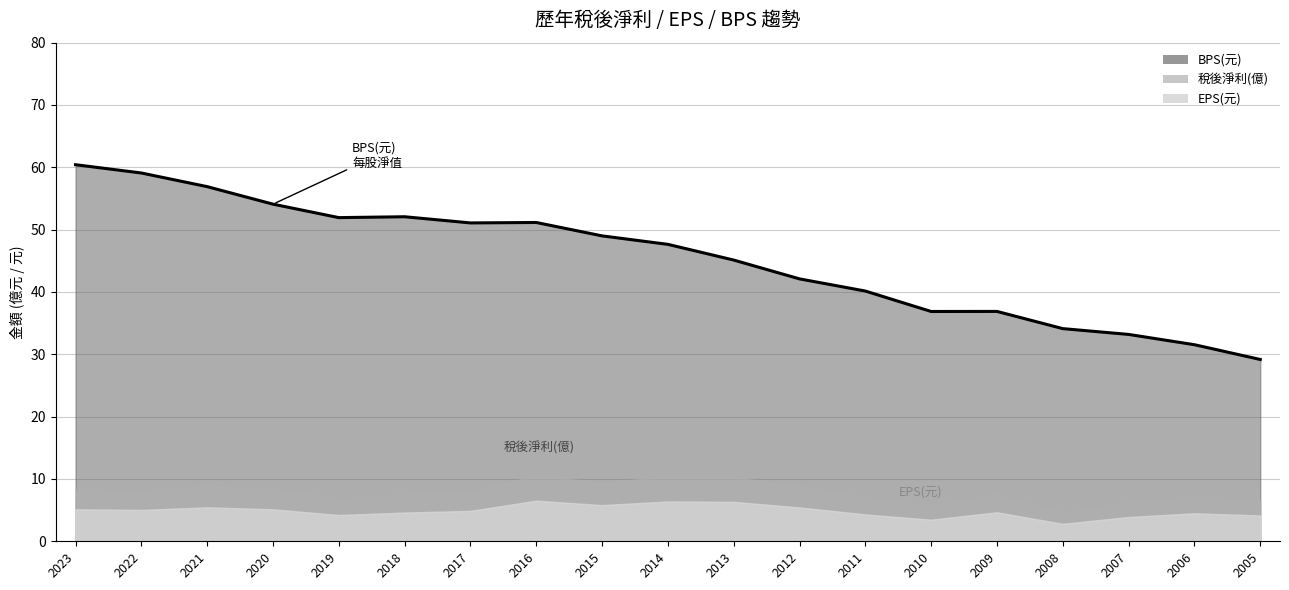

At which category is the sum across all series the highest?

2023